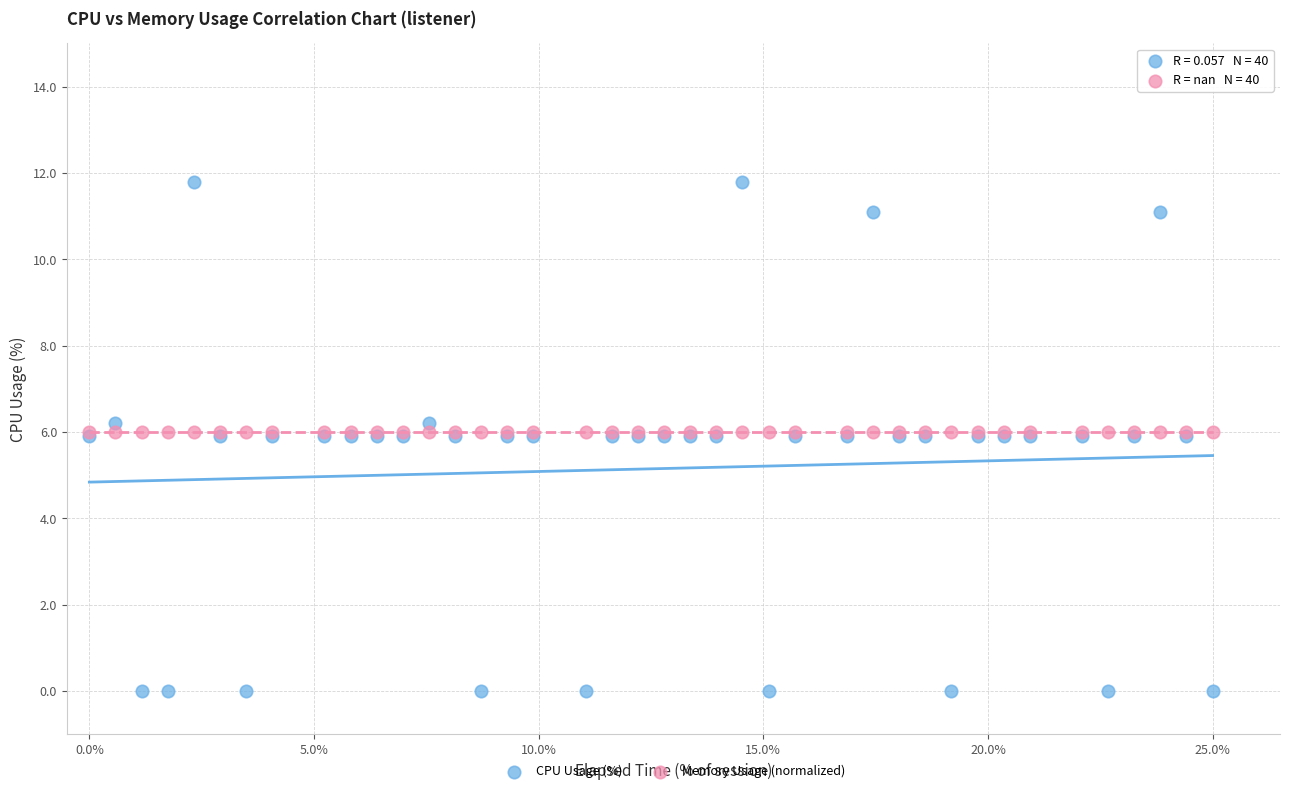

Which series reaches the maximum Y coordinate?

CPU Usage (%)